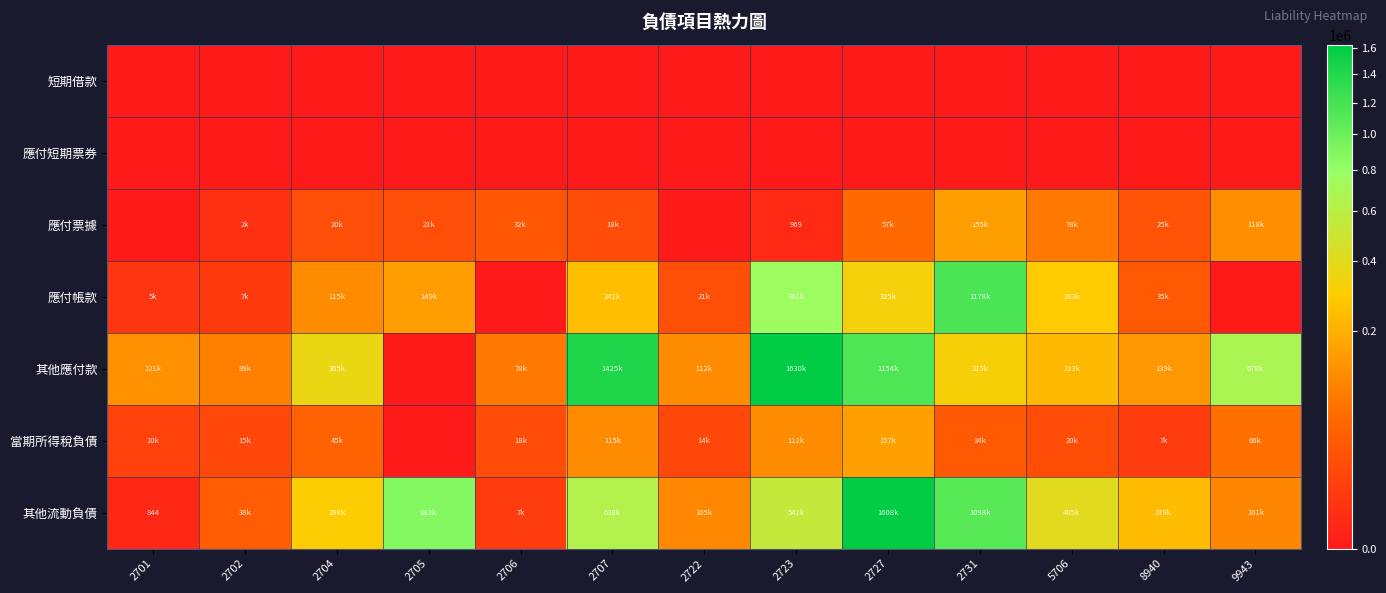

What is the sum of all 當期所得稅負債 values?

613670